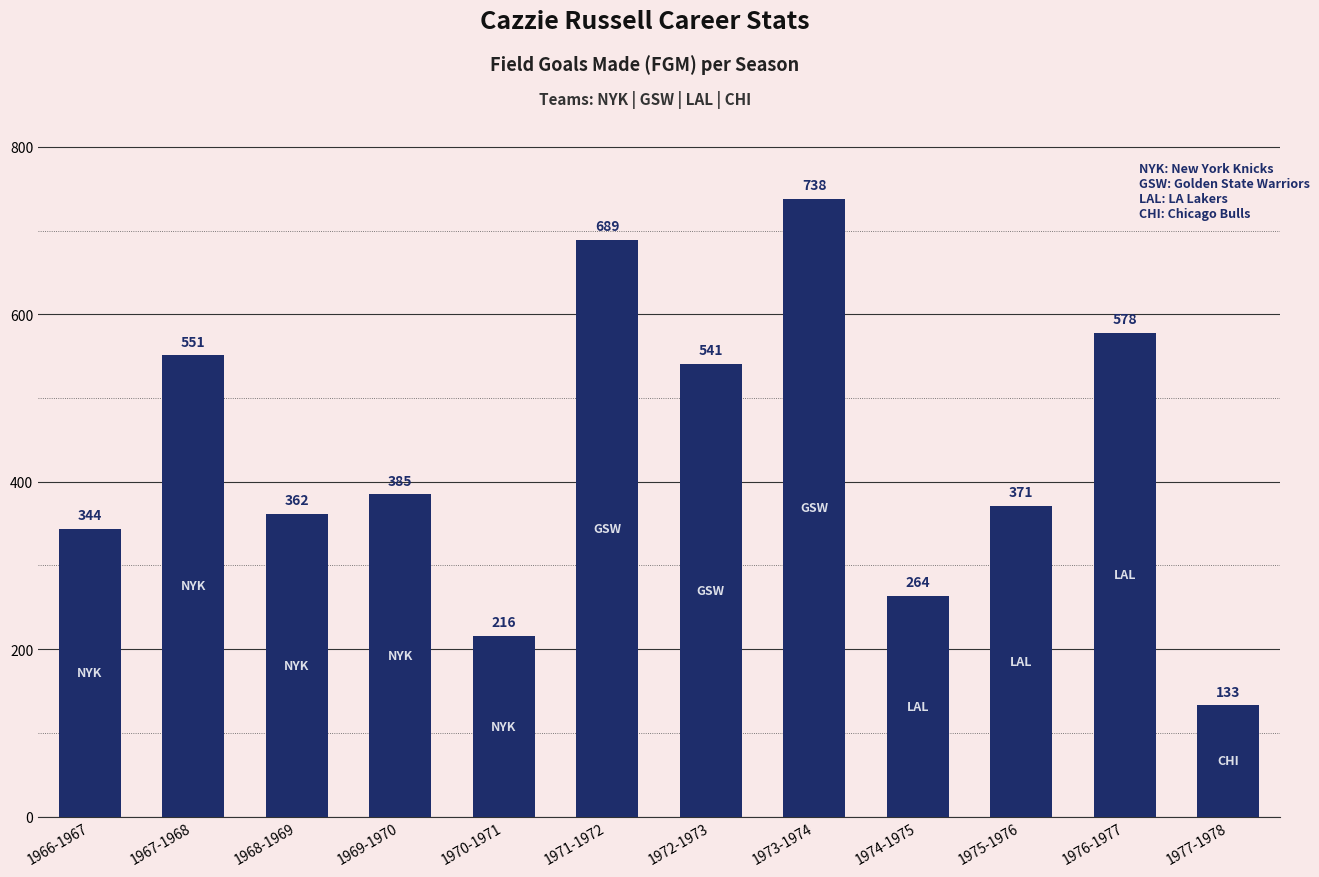

What is the label of the 7th bar from the right?

1971-1972